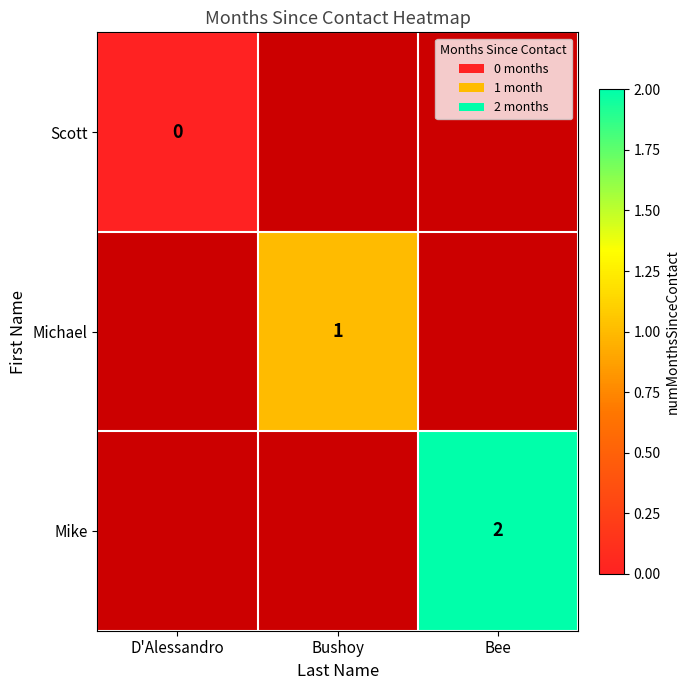

The Mike series shows 2 at Bee. True or false?

True